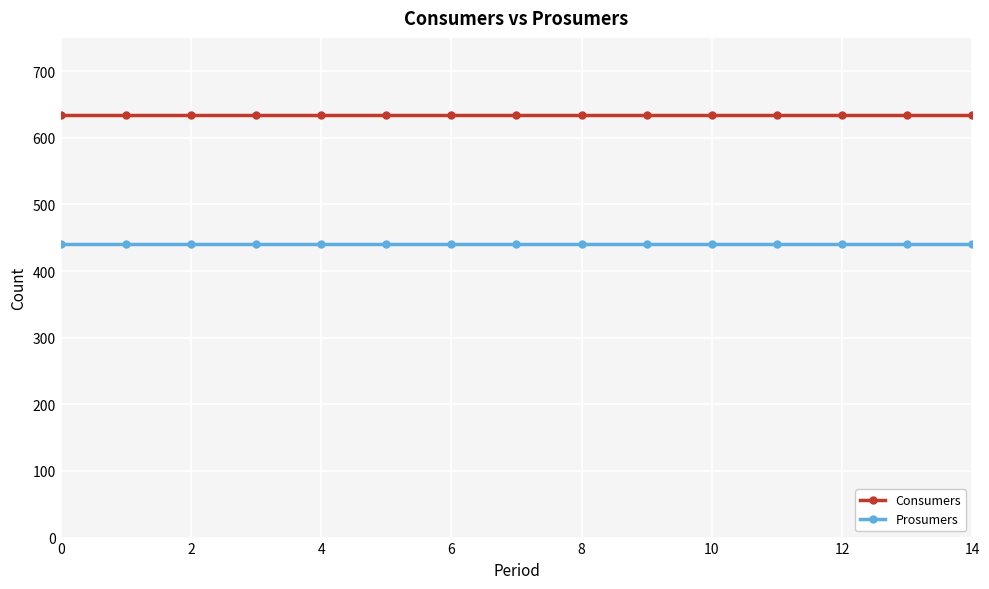

What is the average value of the Consumers series?

635